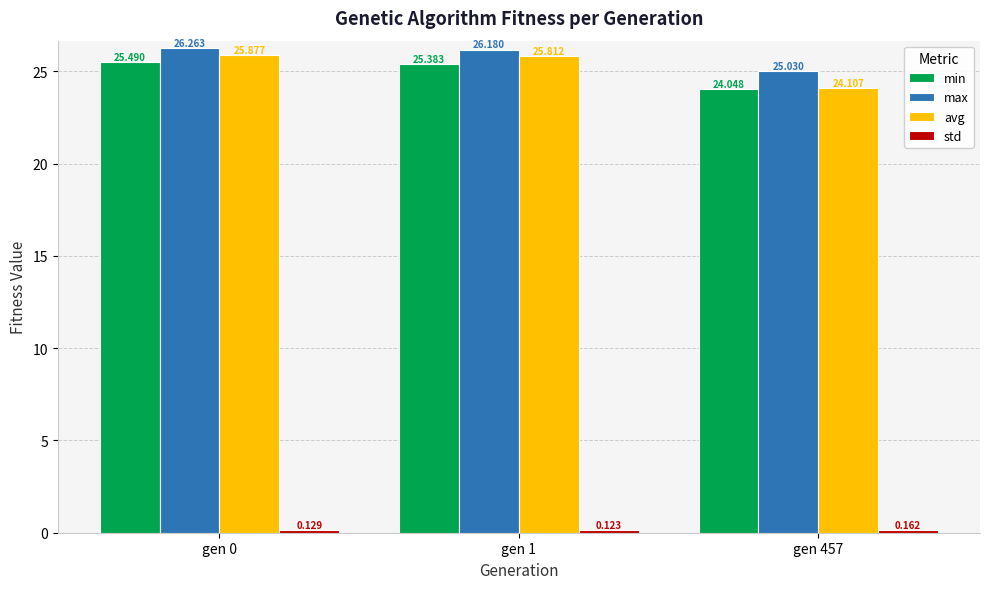

Which series has the largest total across all categories?

max